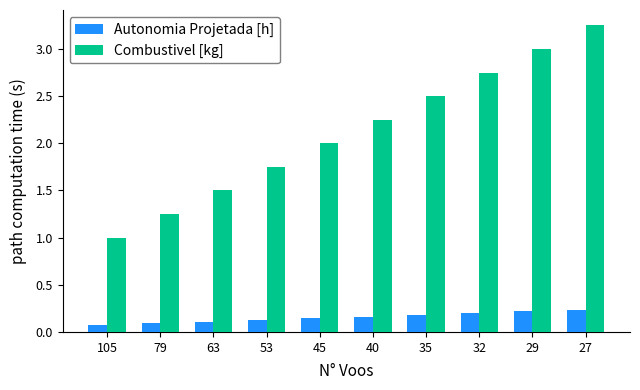

Which category has the highest value across all series?

27